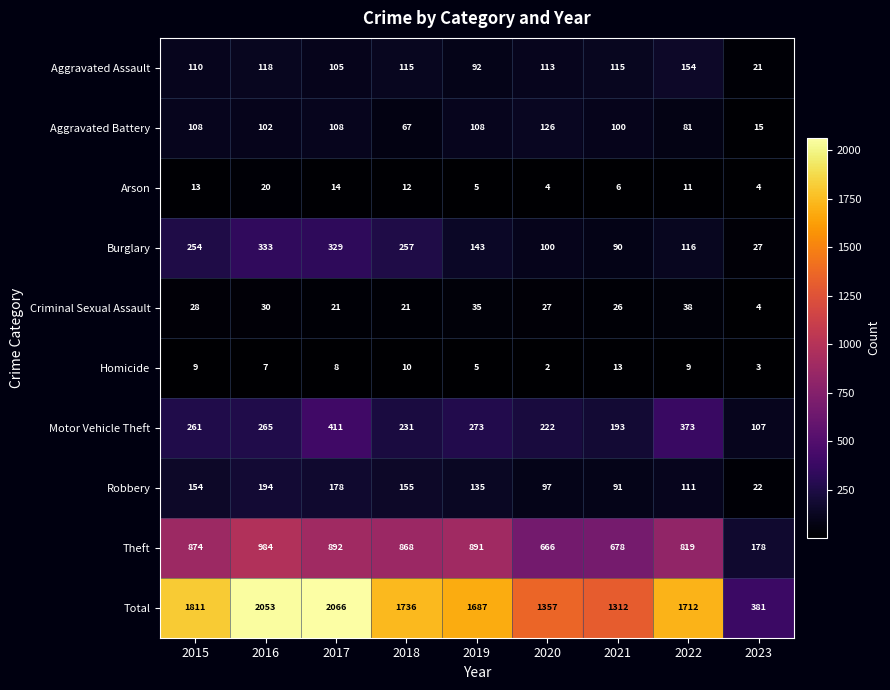

Where is Total nearest to the value 1223?

2021